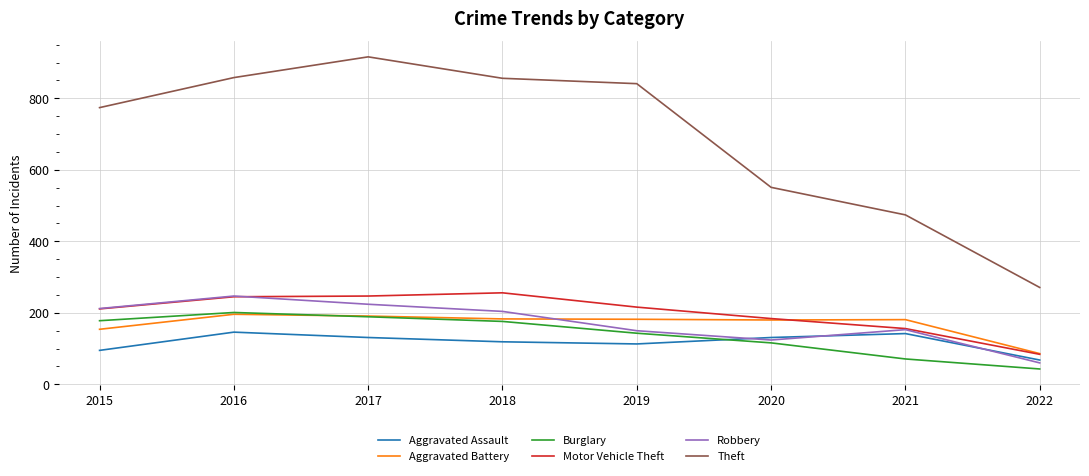

Is it true that Theft equals 858 at 2016?

True